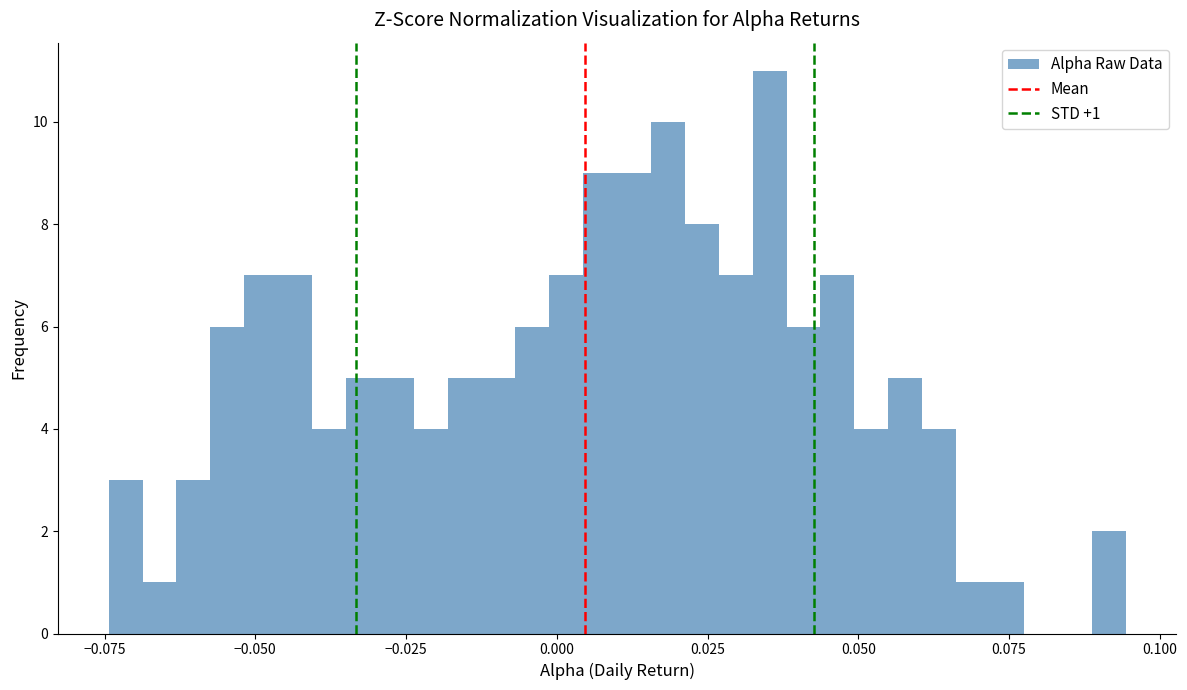

Around what value on the x-axis is the tallest bar? Give the approximate position of its centre, as read against the axis.

0.035